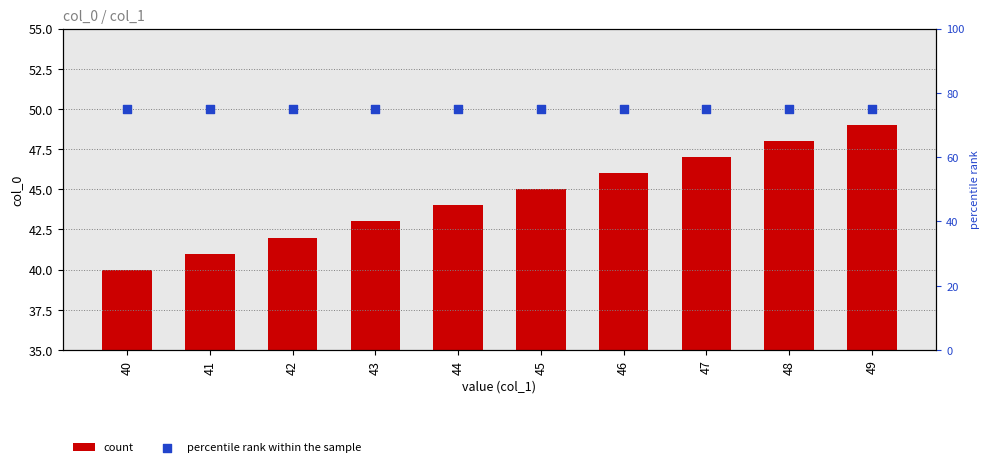

Which series has the largest total across all categories?

percentile rank within the sample